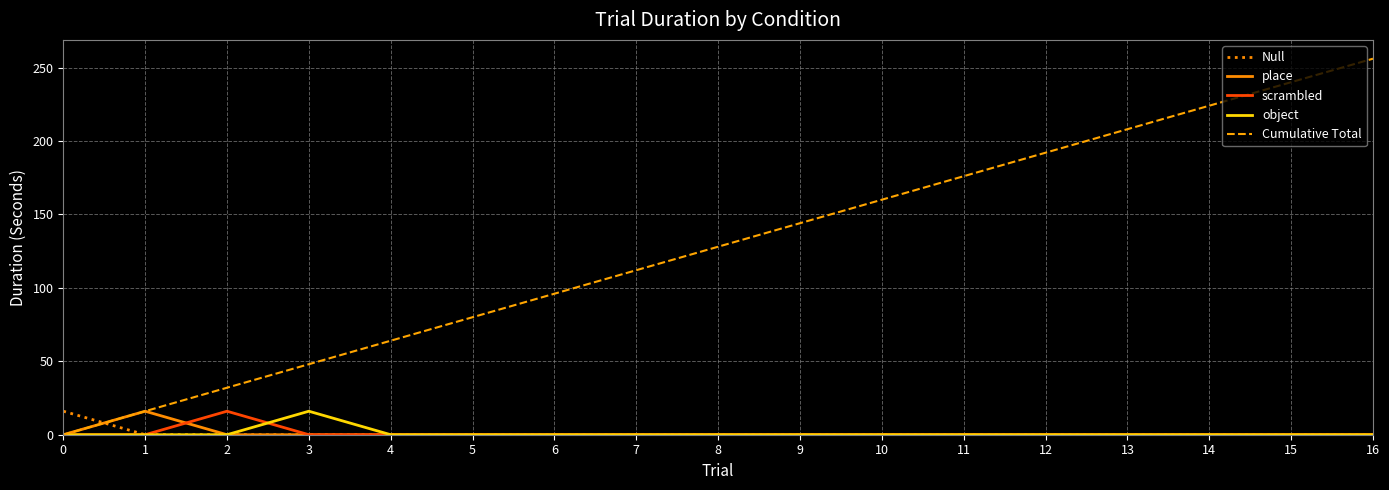

Reading left to right, list all the values displayed in this chart.

Null: 16	0	0	0	0	0	0	0	0	0	0	0	0	0	0	0	0
place: 0	16	0	0	0	0	0	0	0	0	0	0	0	0	0	0	0
scrambled: 0	0	16	0	0	0	0	0	0	0	0	0	0	0	0	0	0
object: 0	0	0	16	0	0	0	0	0	0	0	0	0	0	0	0	0
Cumulative Total: 0	16	32	48	64	80	96	112	128	144	160	176	192	208	224	240	256